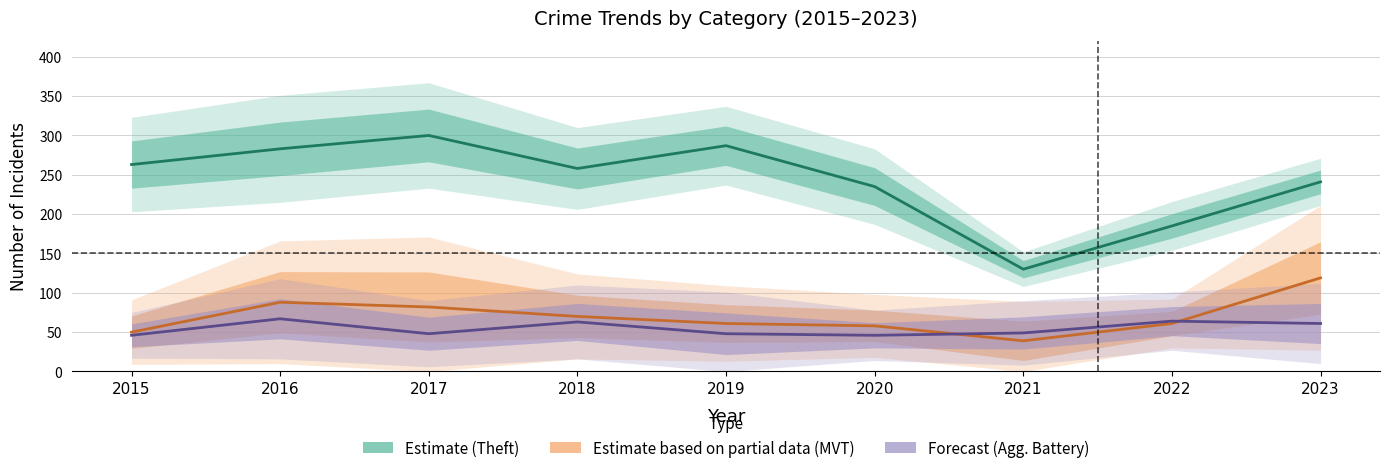

Where does the Theft (Estimate) series first go above 258?

2015